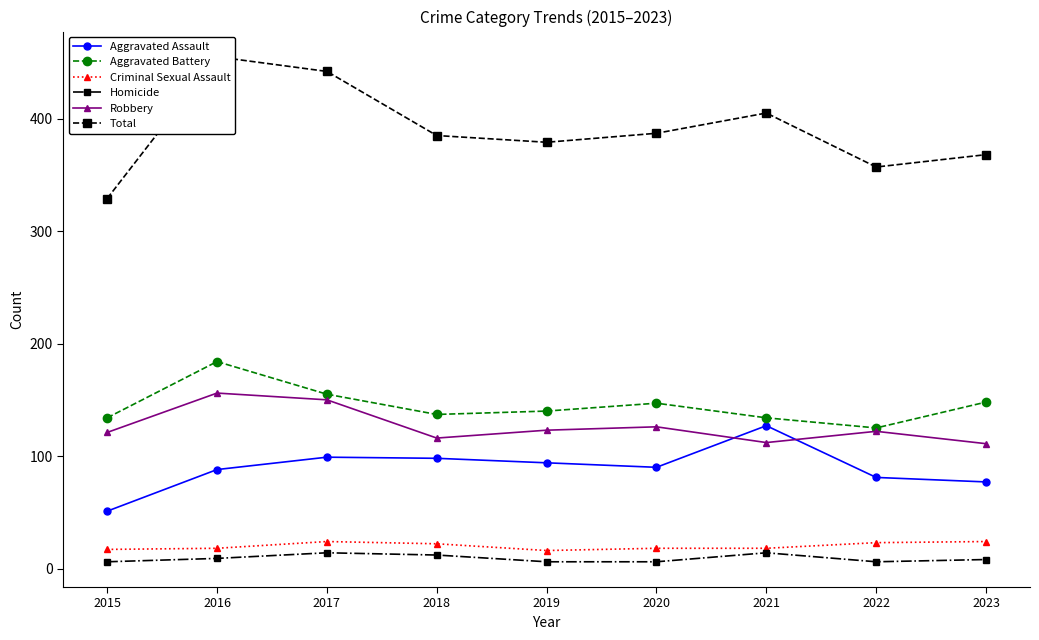

How many interior local peaks does the Robbery series have?

3